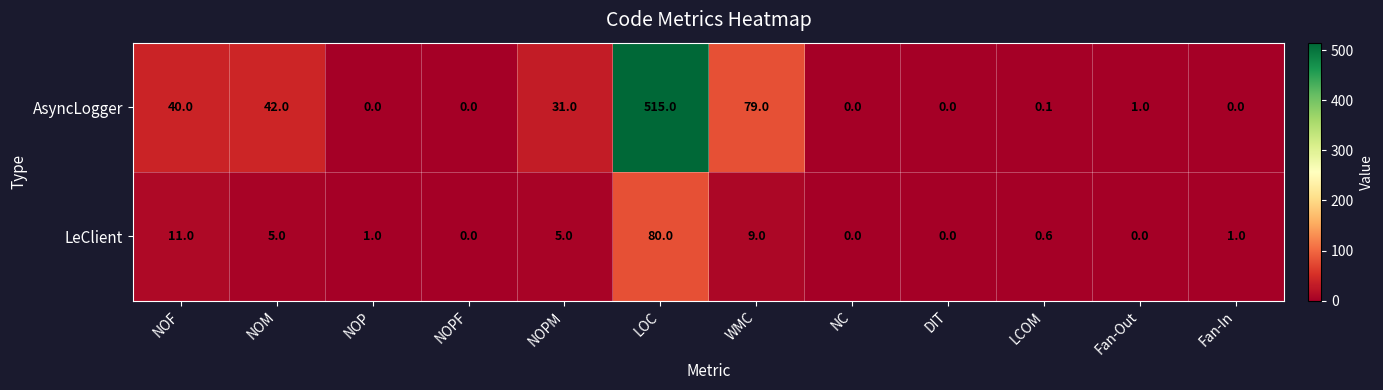

How many series are shown in this chart?

2